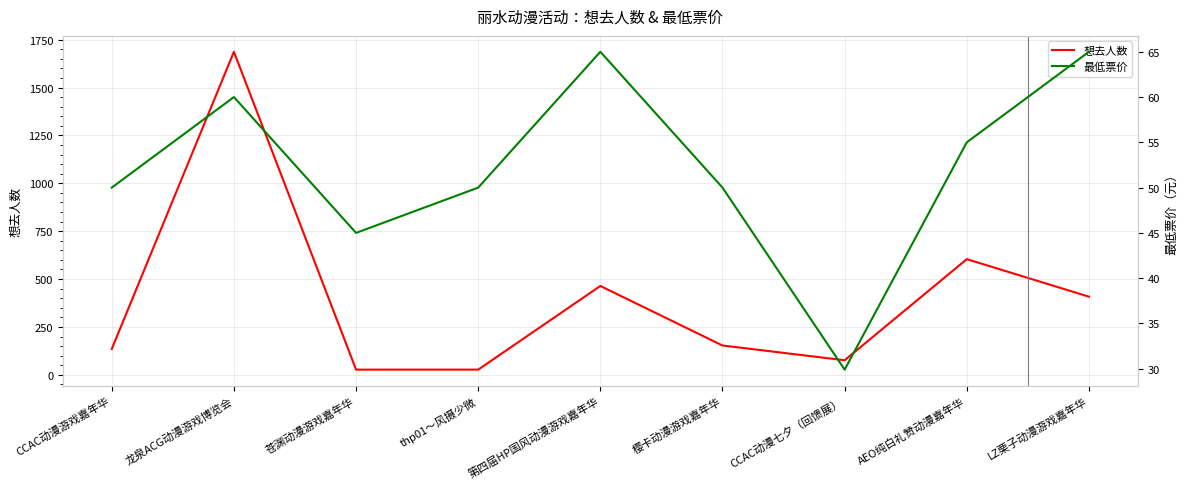

At which label is 最低票价 closest to 47?

苍渊动漫游戏嘉年华